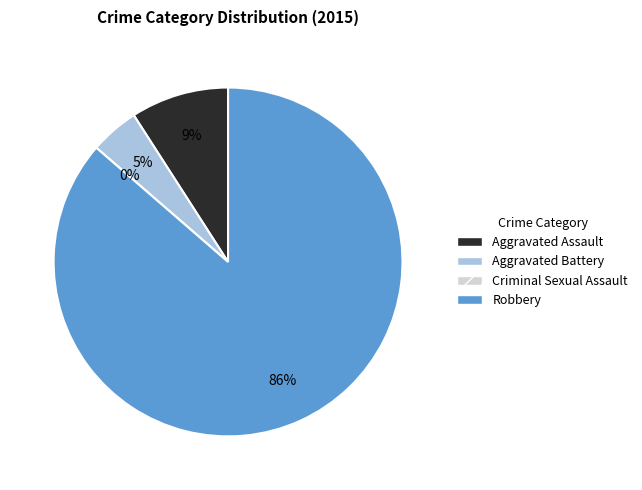

To the nearest percent, what is the average slice percentage?

25%